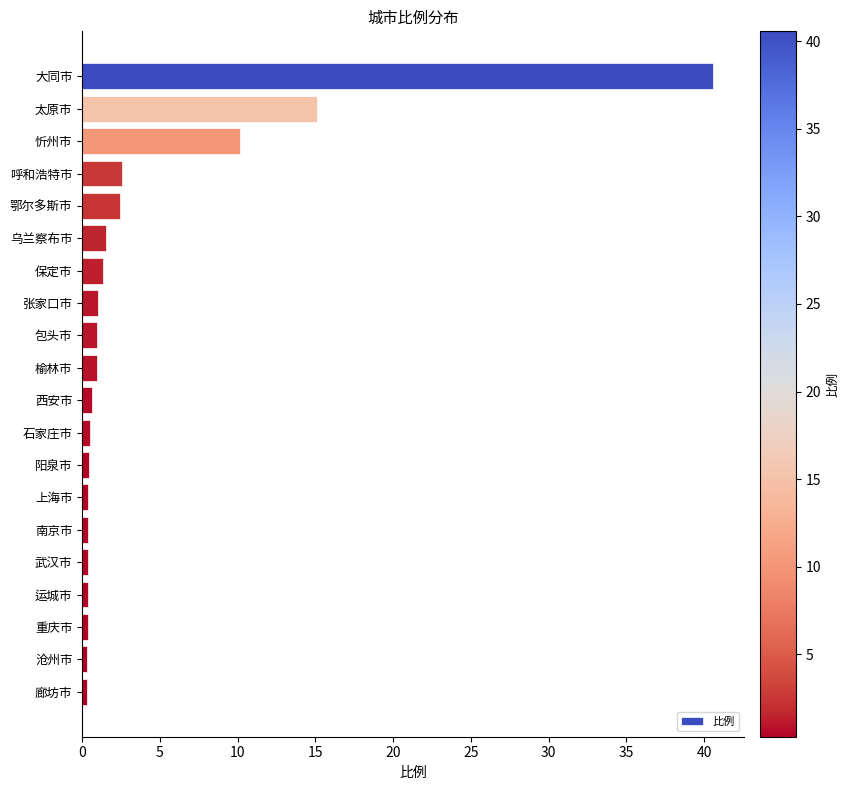

Is it true that the value at 鄂尔多斯市 is 4.1?

False